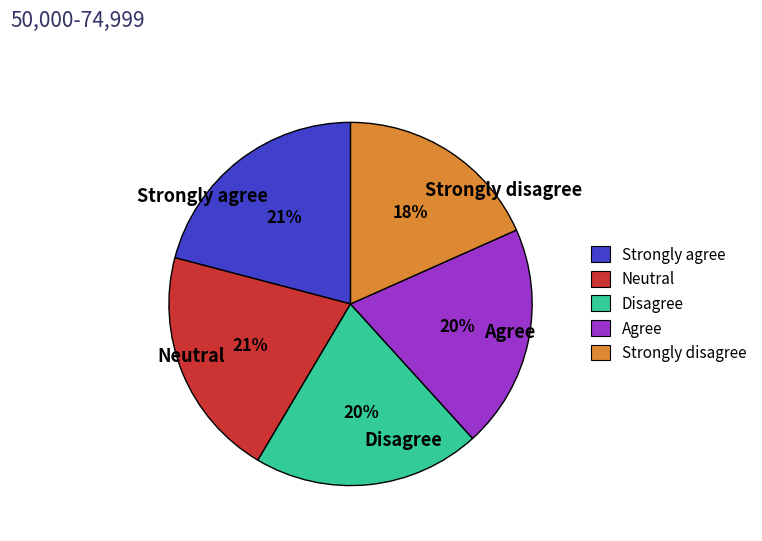

To the nearest percent, what percentage of the pie is Agree?

20%